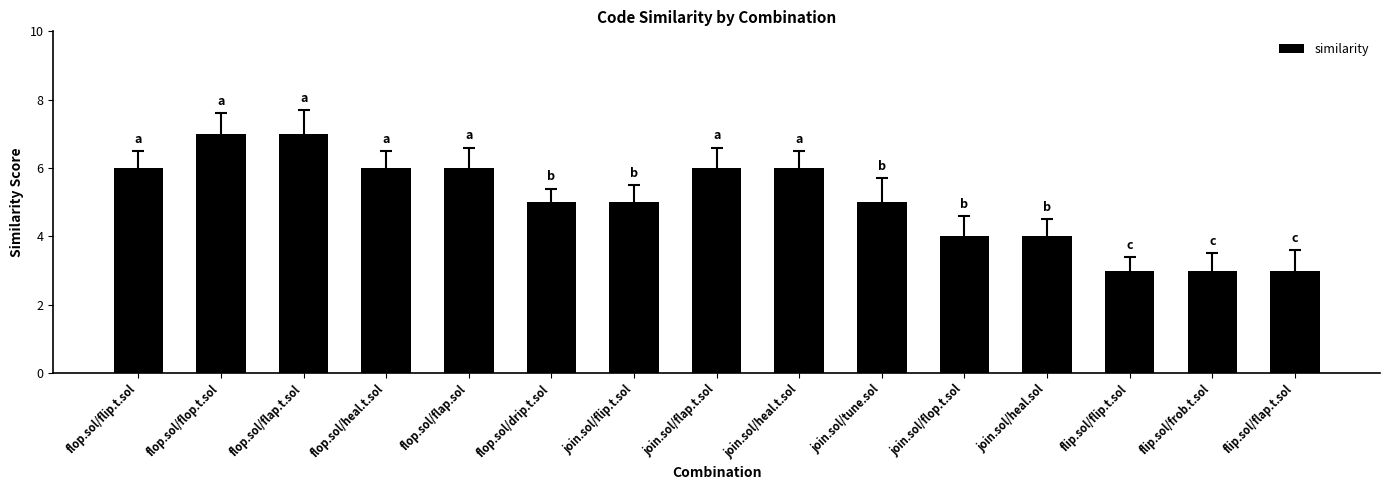

True or false: the data shows 5 at join.sol/tune.sol.

True